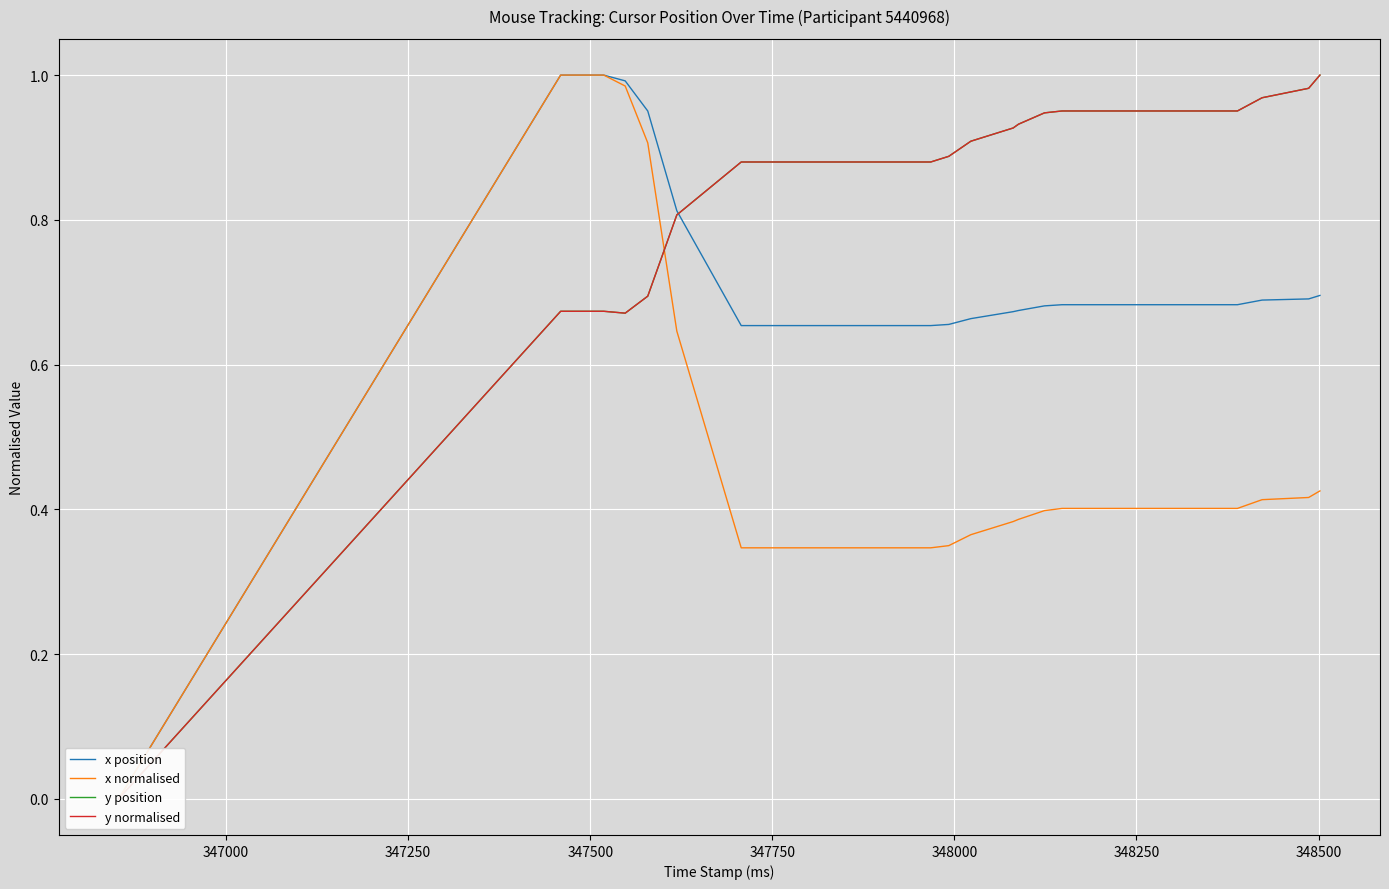

Reading left to right, extract all data points from this chart.

x position: 0.0	1.0	1.0	1.0	1.0	1.0	0.8	0.7	0.7	0.7	0.7	0.7	0.7	0.7	0.7	0.7	0.7	0.7	0.7	0.7	0.7	0.7	0.7	0.7	0.7	0.7	0.7	0.7	0.7	0.7	0.7	0.7	0.7	0.7
x normalised: 0.0	1.0	1.0	1.0	1.0	0.9	0.6	0.3	0.3	0.3	0.3	0.3	0.3	0.3	0.3	0.3	0.3	0.3	0.4	0.4	0.4	0.4	0.4	0.4	0.4	0.4	0.4	0.4	0.4	0.4	0.4	0.4	0.4	0.4
y position: 0.0	0.7	0.7	0.7	0.7	0.7	0.8	0.9	0.9	0.9	0.9	0.9	0.9	0.9	0.9	0.9	0.9	0.9	0.9	0.9	0.9	0.9	1.0	1.0	1.0	1.0	1.0	1.0	1.0	1.0	1.0	1.0	1.0	1.0
y normalised: 0.0	0.7	0.7	0.7	0.7	0.7	0.8	0.9	0.9	0.9	0.9	0.9	0.9	0.9	0.9	0.9	0.9	0.9	0.9	0.9	0.9	0.9	1.0	1.0	1.0	1.0	1.0	1.0	1.0	1.0	1.0	1.0	1.0	1.0